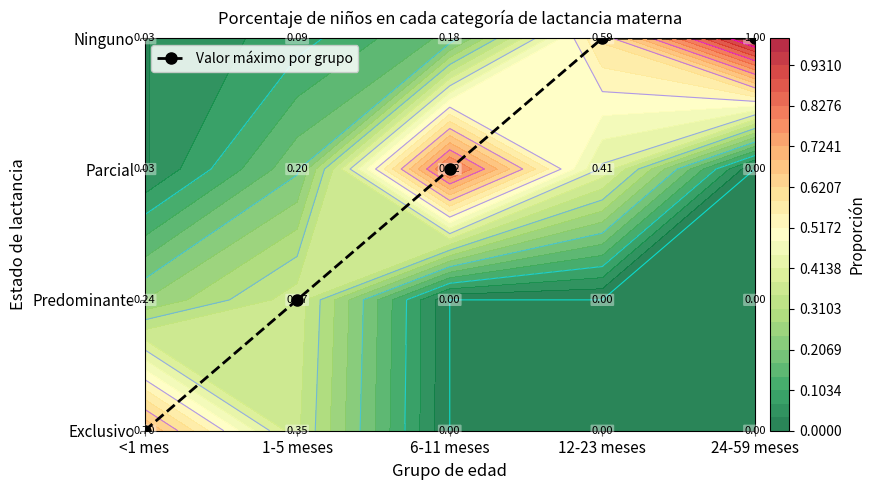

Between 24-59 meses and 12-23 meses, which is larger?

24-59 meses